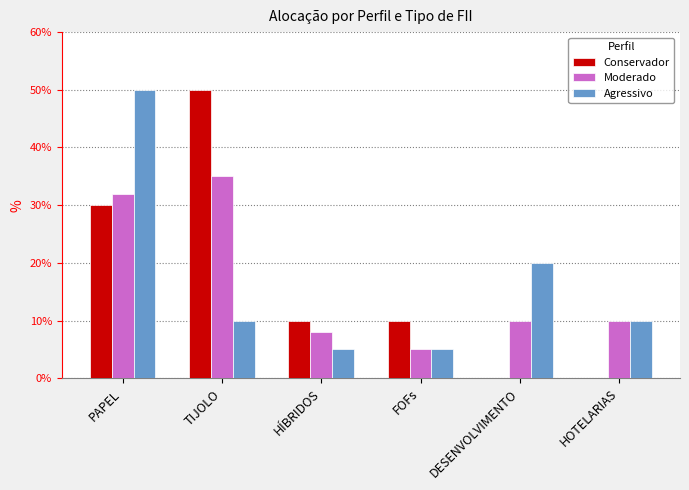

What is the total value across all series at PAPEL?

112